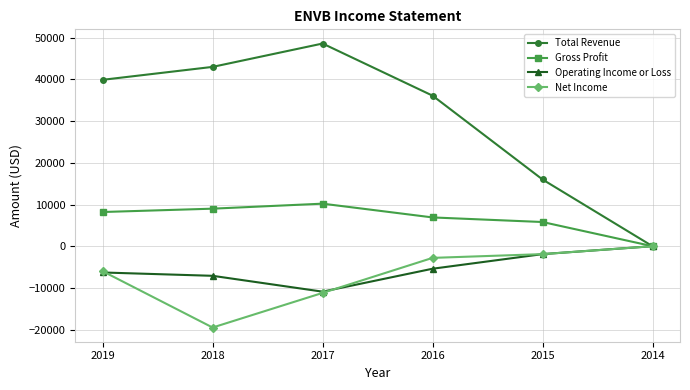

Reading right to left, list all the values displayed in this chart.

Total Revenue: 0	16000	36100	48600	43000	39900
Gross Profit: 0	5800	6900	10200	9000	8200
Operating Income or Loss: 0	-1900	-5400	-10900	-7100	-6300
Net Income: 0	-1900	-2800	-11200	-19500	-6000